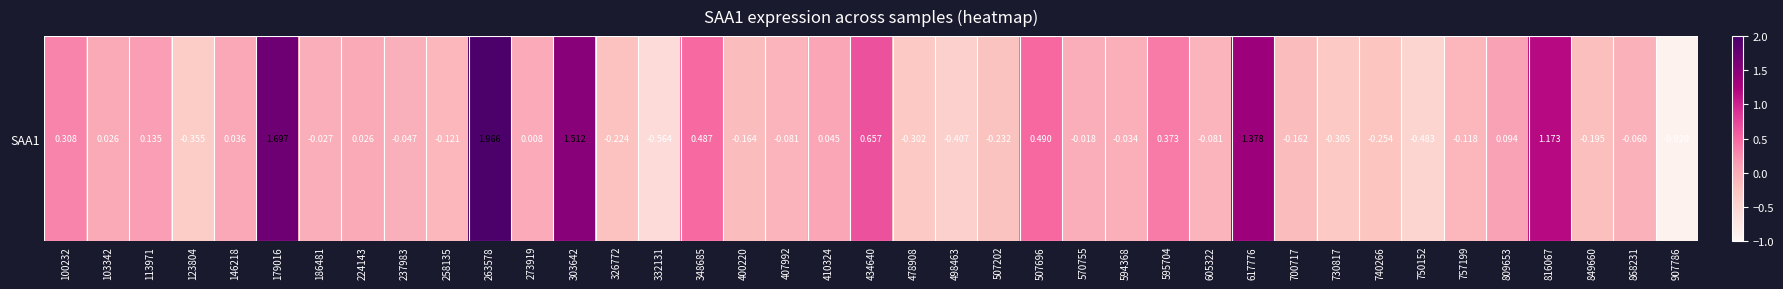

How many values are below 0?

22